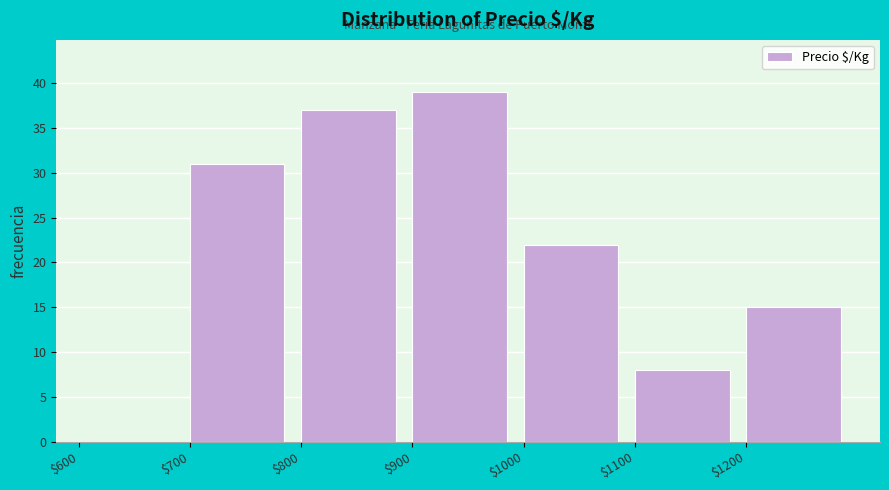

Reading left to right, list every bar in this chart as the range it spans on the x-axis followed by its height. The values are not printed on the chart, so give them approximately, as read against the axis.

600 to 700: 0
700 to 800: 31
800 to 900: 37
900 to 1000: 39
1000 to 1100: 22
1100 to 1200: 8
1200 to 1300: 15